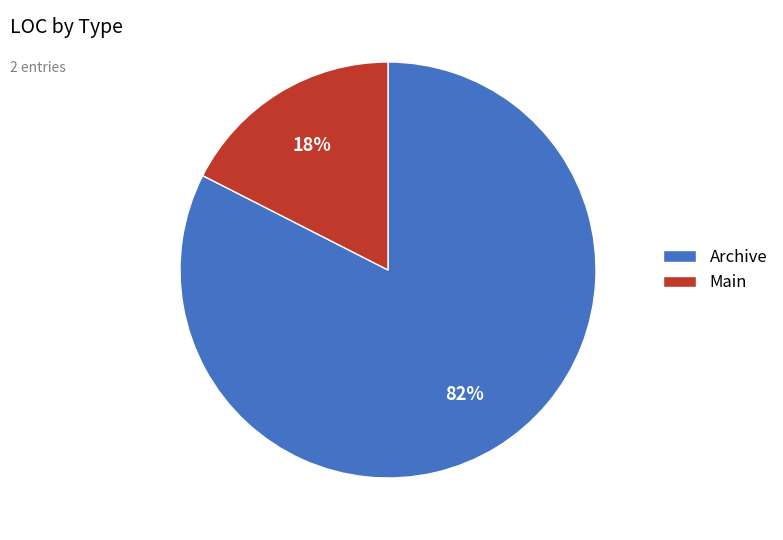

To the nearest percent, what is the average slice percentage?

50%